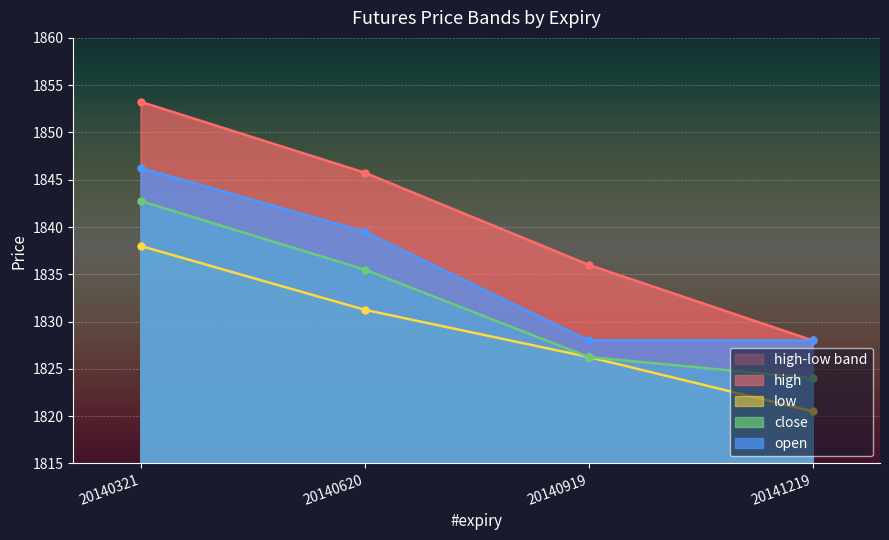

At which category does the chart reach its minimum across all series?

20141219